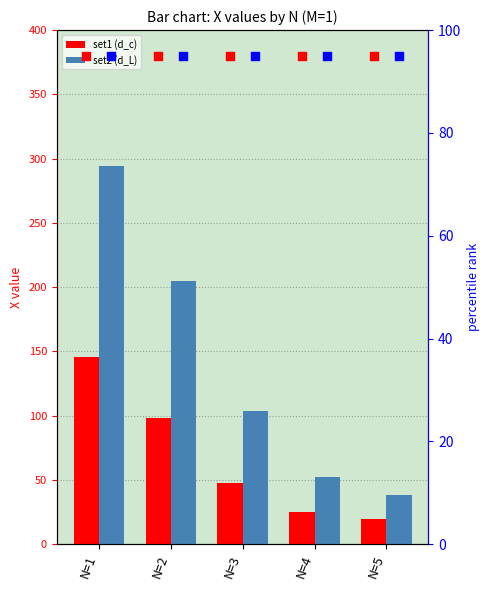

Which series has the largest total across all categories?

set2 (d_L)